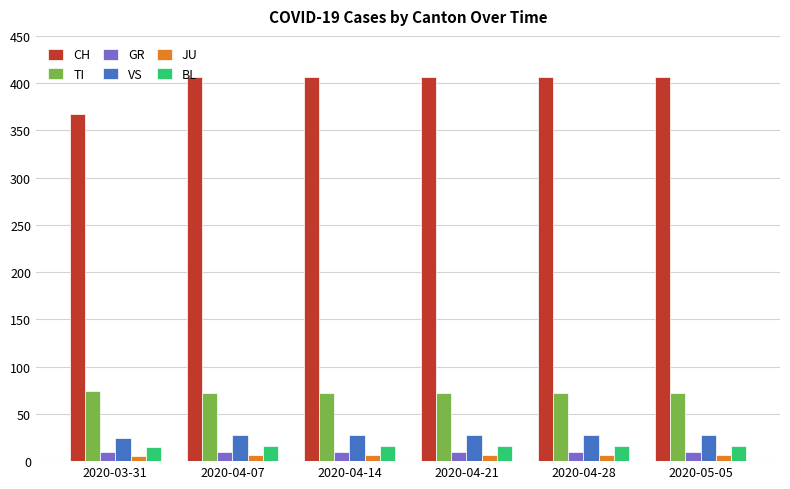

How many distinct data groups are displayed?

6